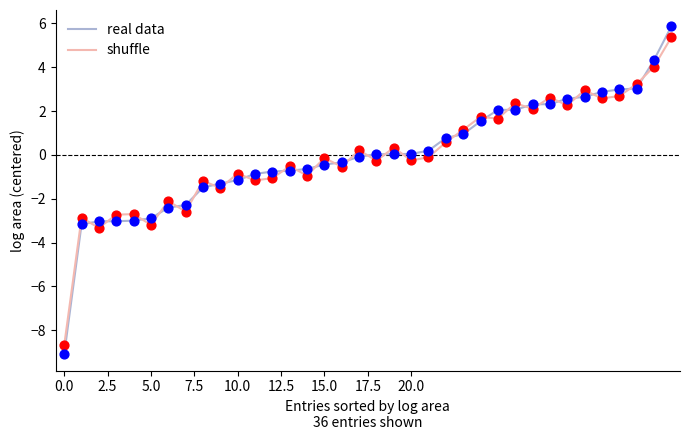

What are all the series names shown in the legend?

real data, shuffle